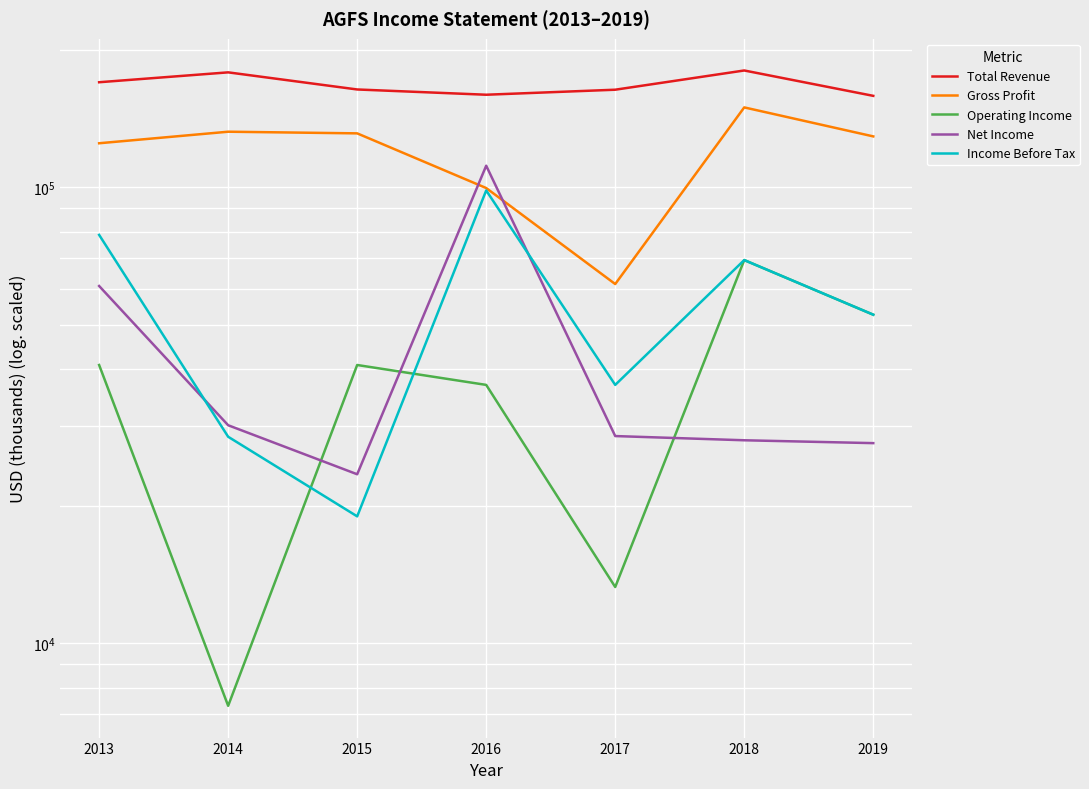

Is it true that Income Before Tax equals 6454 at 2014?

False